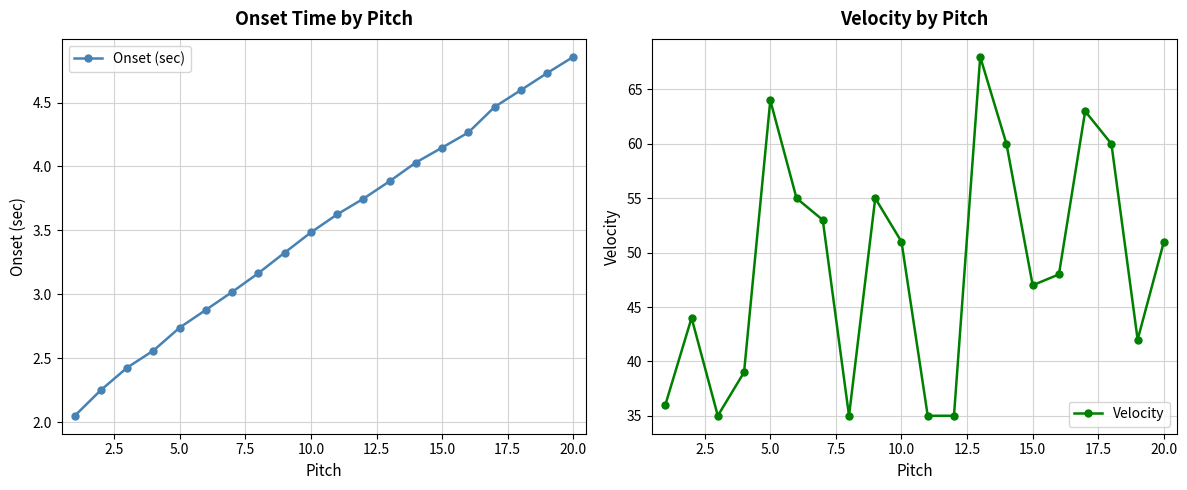

What is the minimum value for Velocity?

35